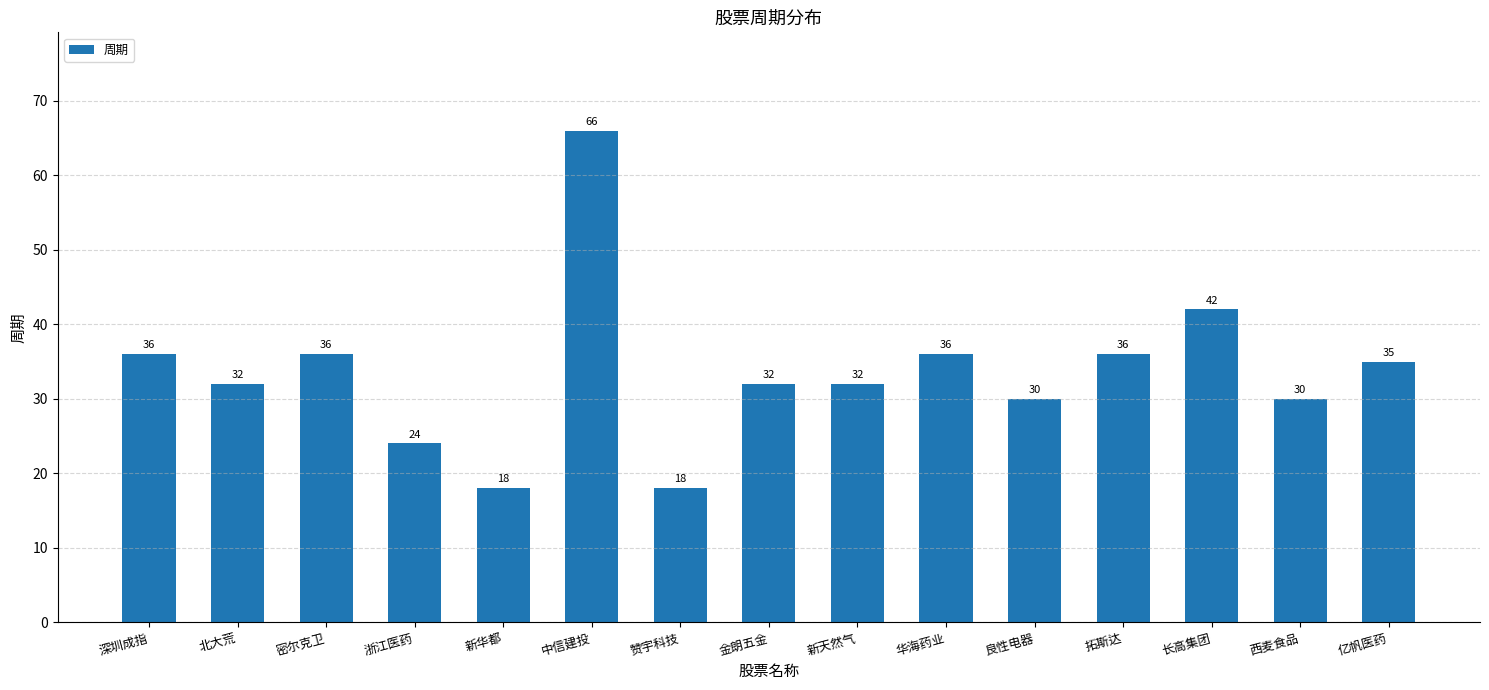

Approximately how many times larger is the value at 新天然气 compared to 良性电器?

1.1